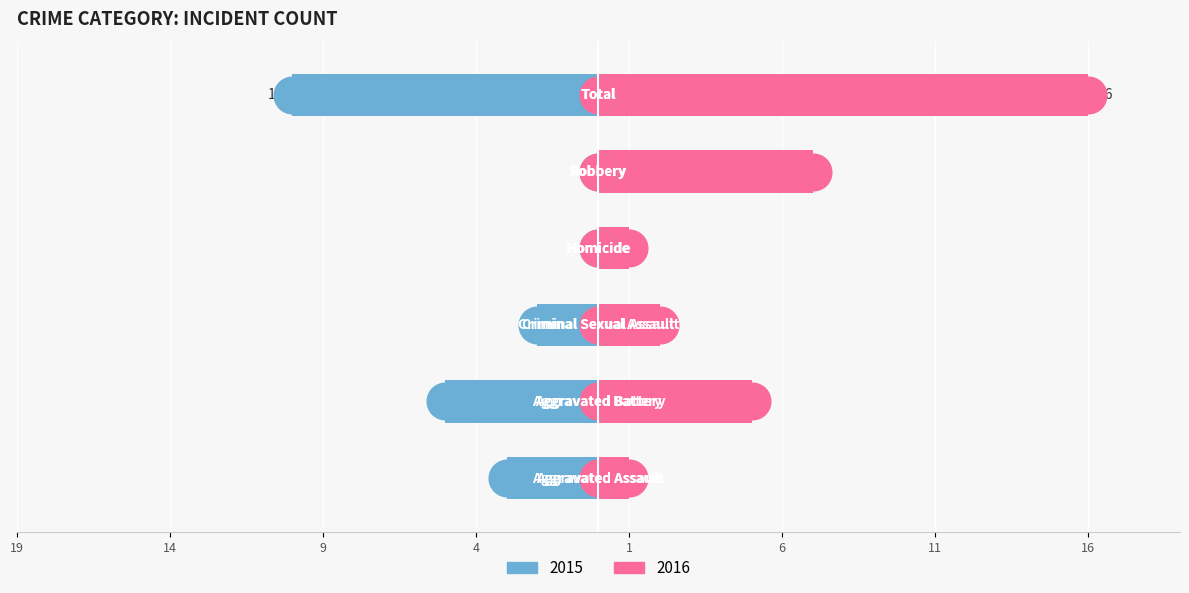

Which series changed the most between Criminal Sexual Assault and Homicide?

Left (2015)